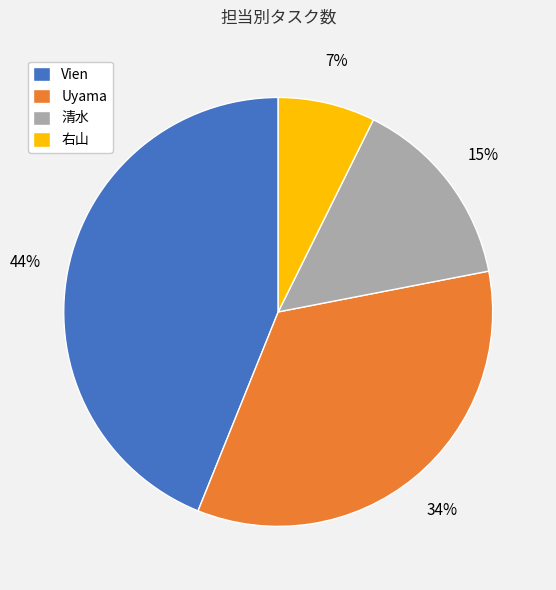

To the nearest percent, what is the combined percentage of Uyama and 清水?

49%